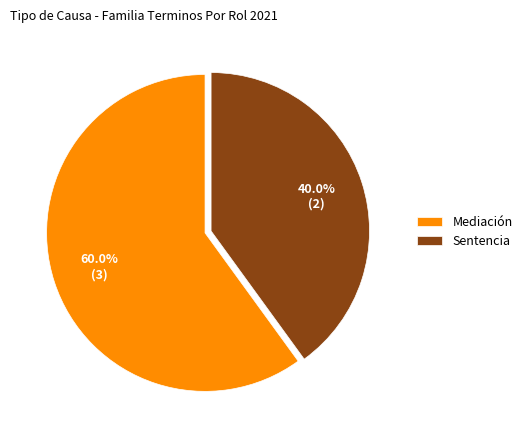

Count the number of slices in the pie.

2